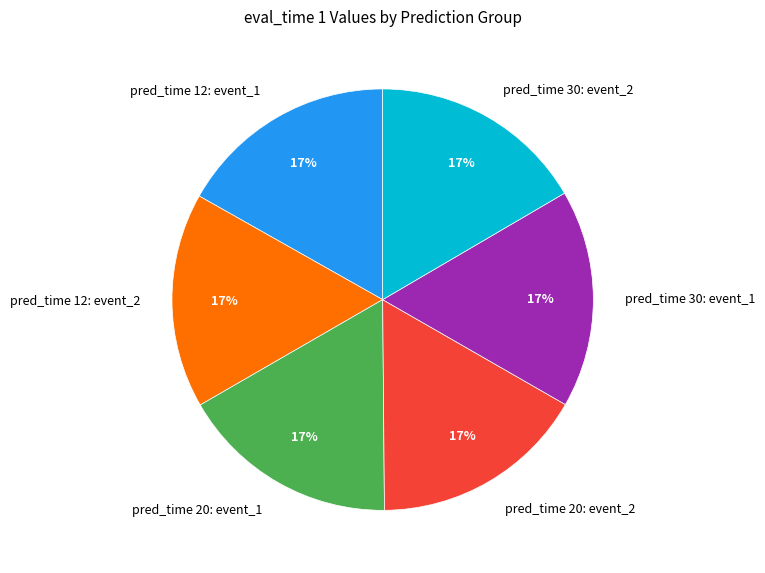

Is there a majority slice in this chart?

No